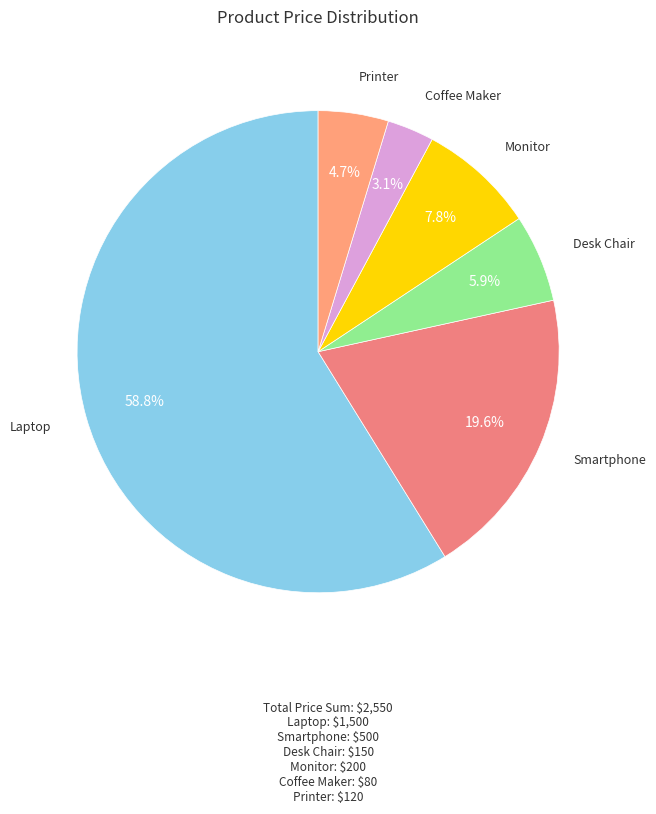

To the nearest percent, what portion does Printer represent?

5%